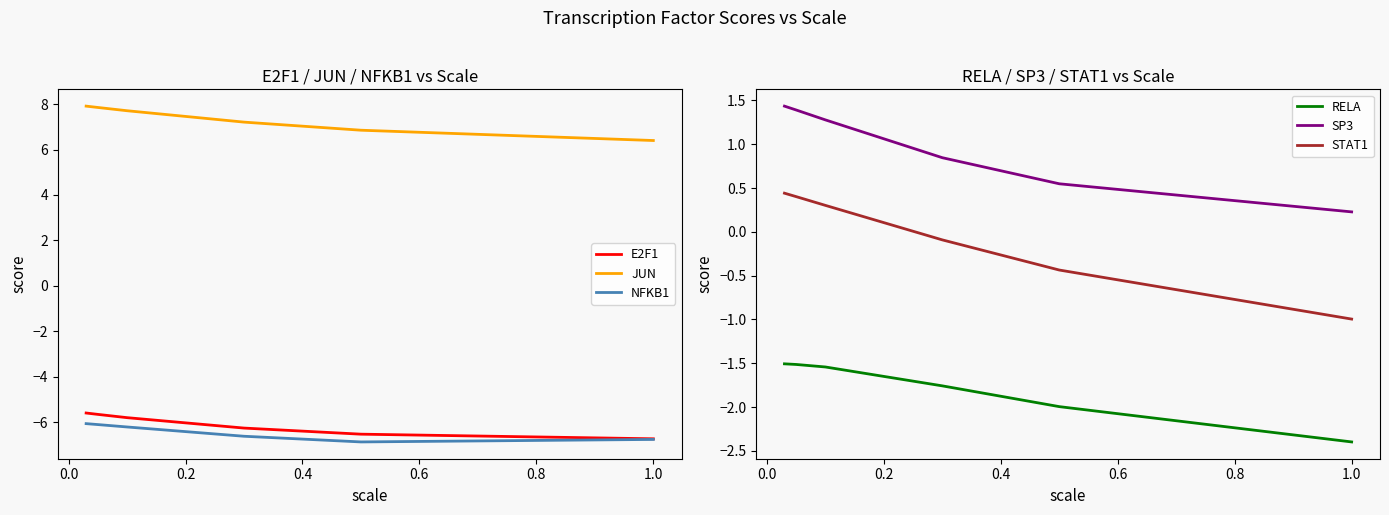

Count the E2F1 values in the range -6 to -5.

3